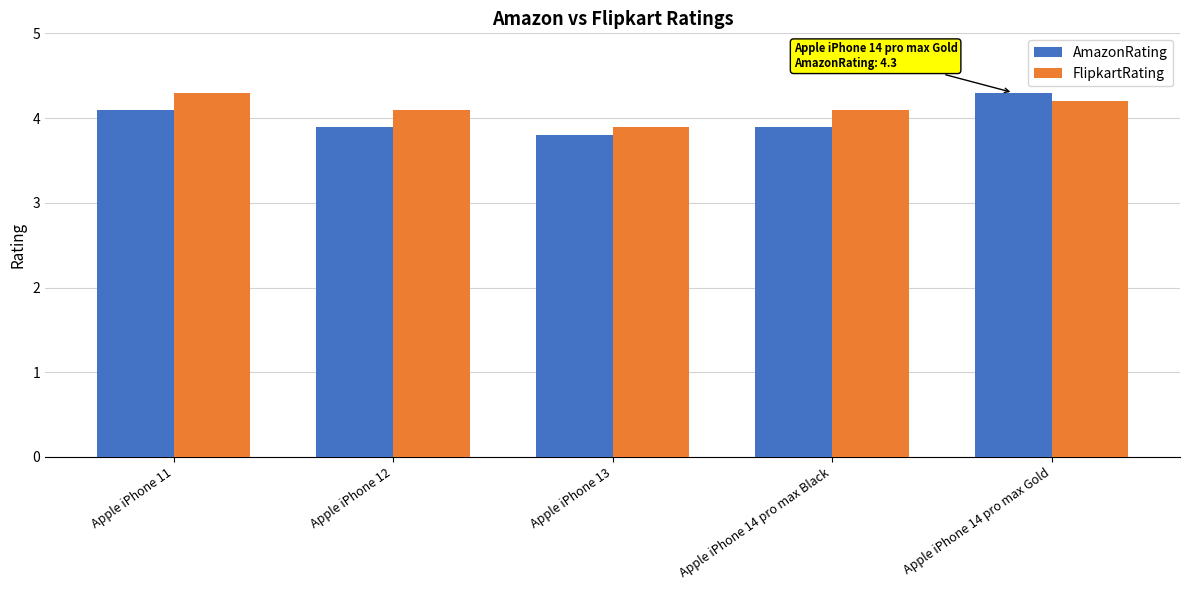

Is it true that AmazonRating equals 2.9 at Apple iPhone 14 pro max Gold?

False